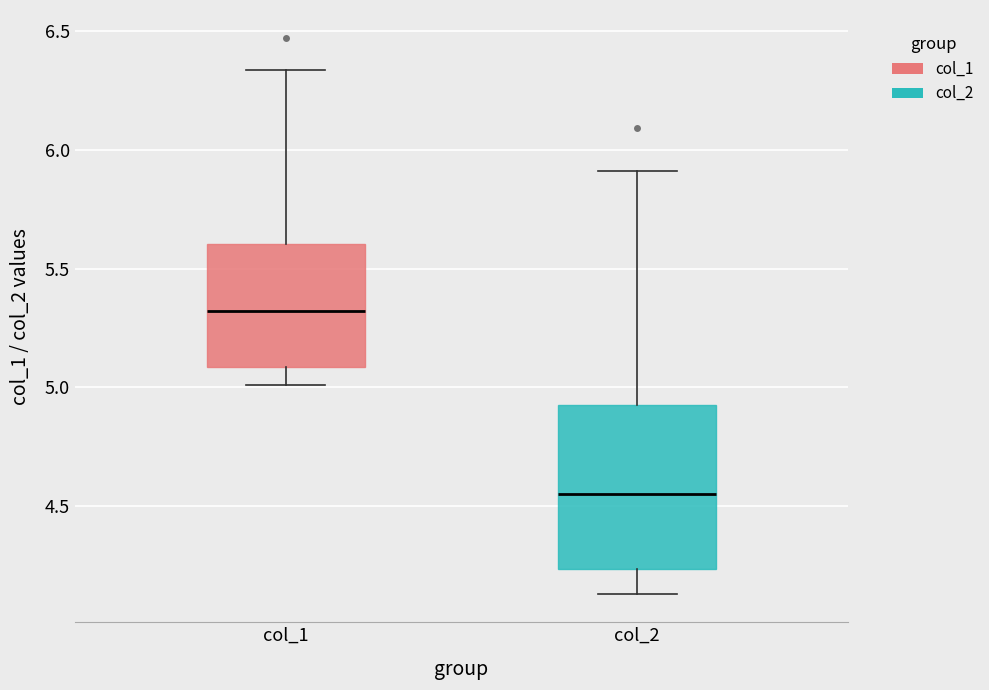

Which box's median line is the highest?

col_1